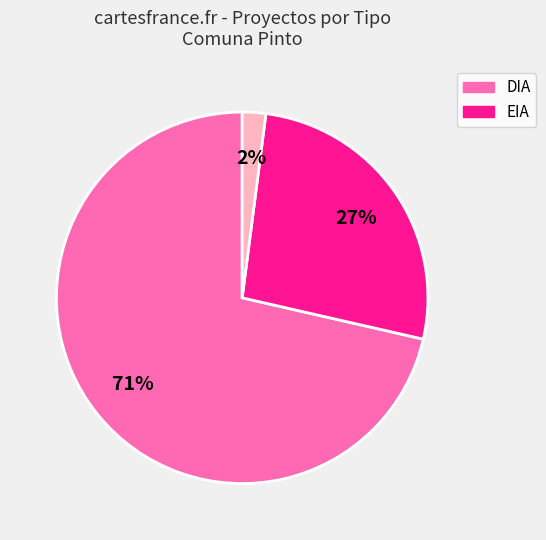

Is there a majority slice in this chart?

Yes